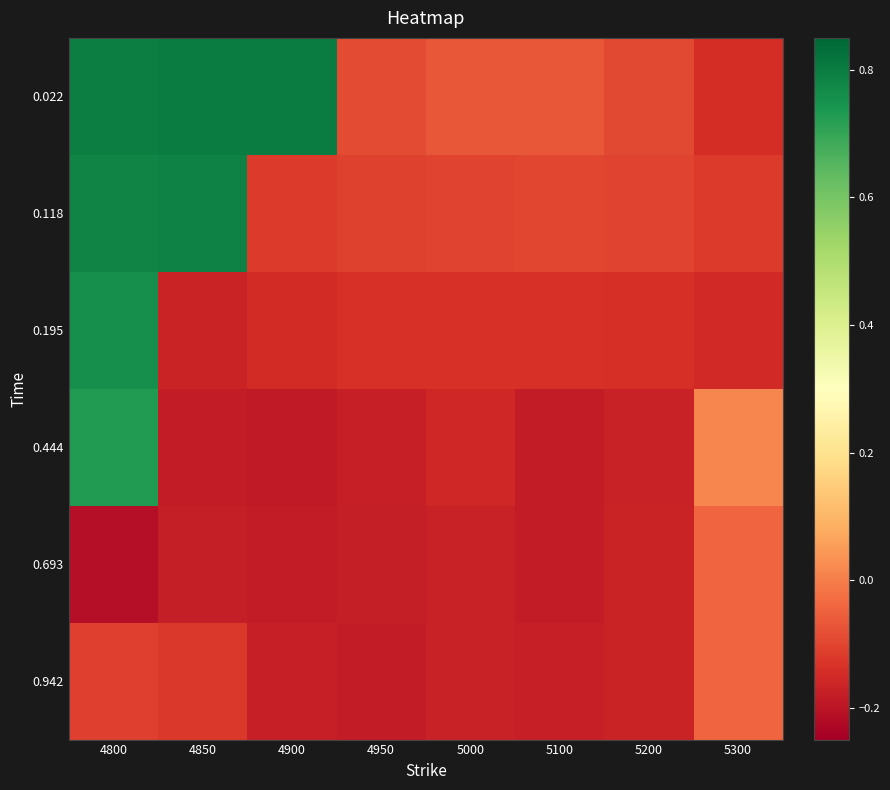

Reading left to right, transcribe all the data shown in this chart.

0.022: 4800=0.8	4850=0.8	4900=0.8	4950=-0.1	5000=-0.1	5100=-0.1	5200=-0.1	5300=-0.1
0.118: 4800=0.8	4850=0.8	4900=-0.1	4950=-0.1	5000=-0.1	5100=-0.1	5200=-0.1	5300=-0.1
0.195: 4800=0.8	4850=-0.2	4900=-0.1	4950=-0.1	5000=-0.1	5100=-0.1	5200=-0.1	5300=-0.2
0.444: 4800=0.7	4850=-0.2	4900=-0.2	4950=-0.2	5000=-0.2	5100=-0.2	5200=-0.2	5300=0.0
0.693: 4800=-0.2	4850=-0.2	4900=-0.2	4950=-0.2	5000=-0.2	5100=-0.2	5200=-0.2	5300=-0.0
0.942: 4800=-0.1	4850=-0.1	4900=-0.2	4950=-0.2	5000=-0.2	5100=-0.2	5200=-0.2	5300=-0.0